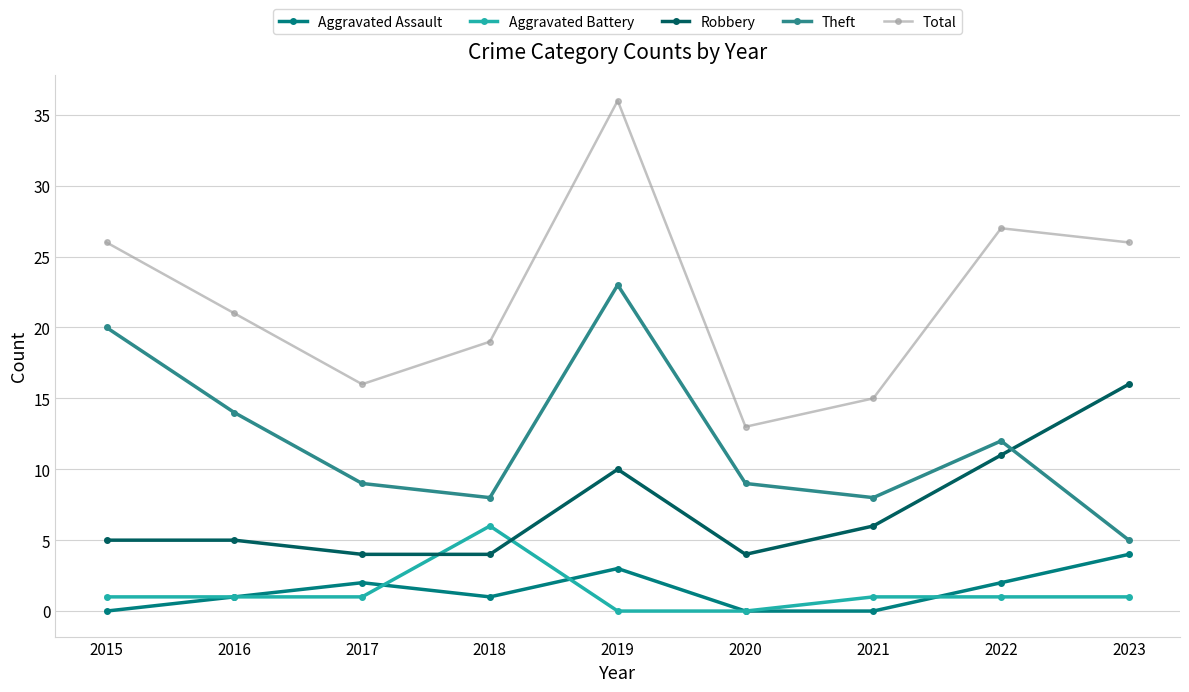

At which label is Robbery closest to 10?

2019